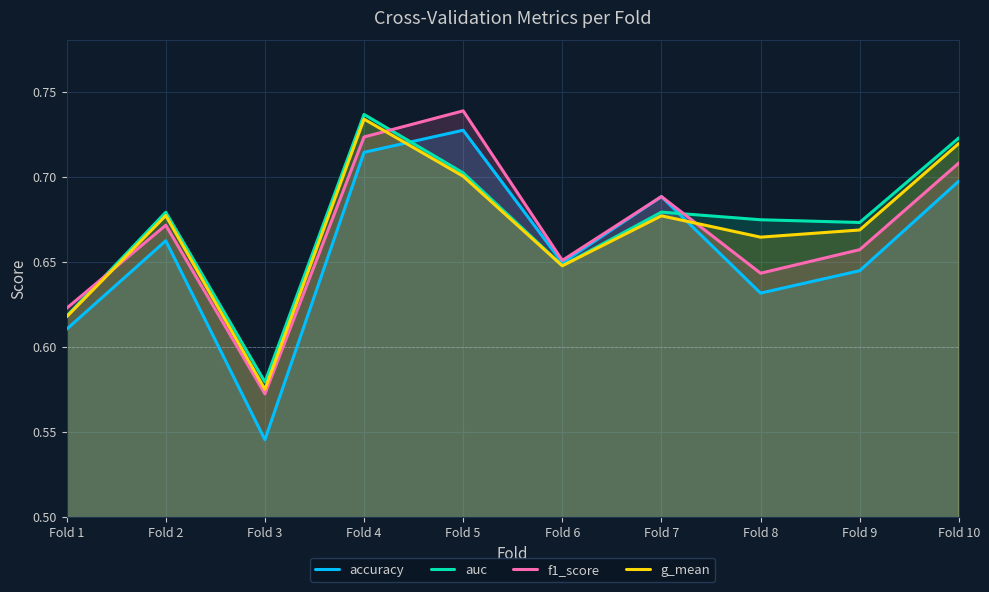

At Fold 5, list the series in order from largest to smallest.

f1_score, accuracy, auc, g_mean